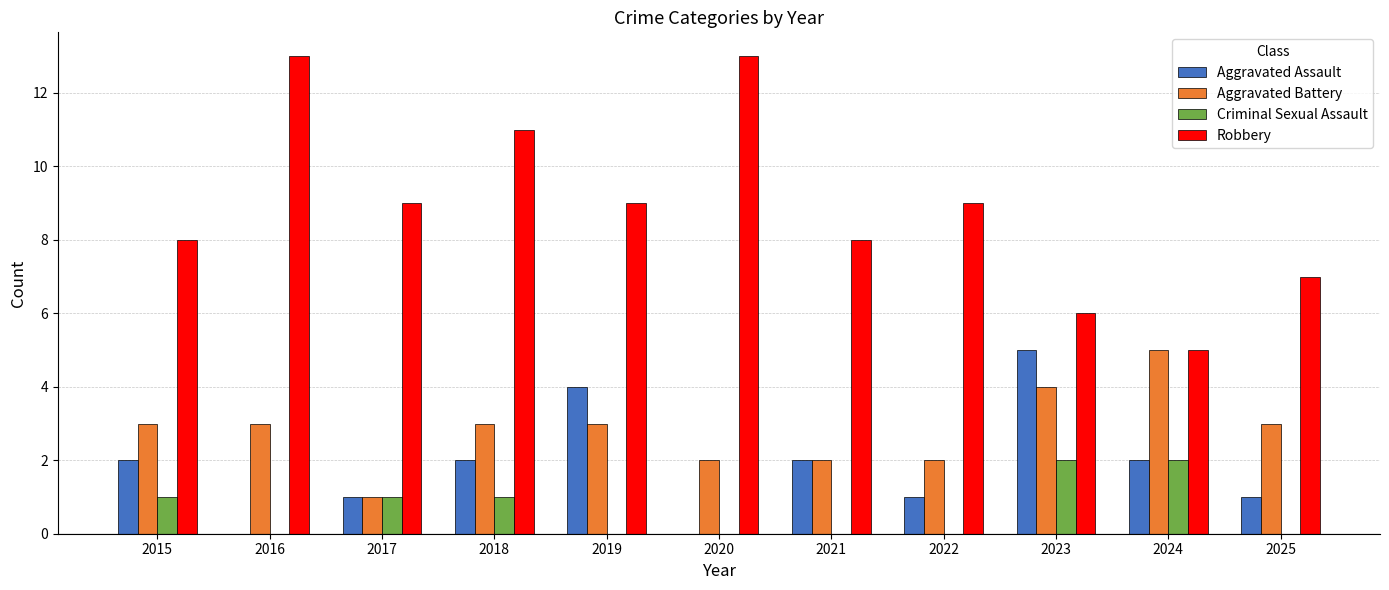

Between 2020 and 2025, which series saw the biggest shift?

Robbery